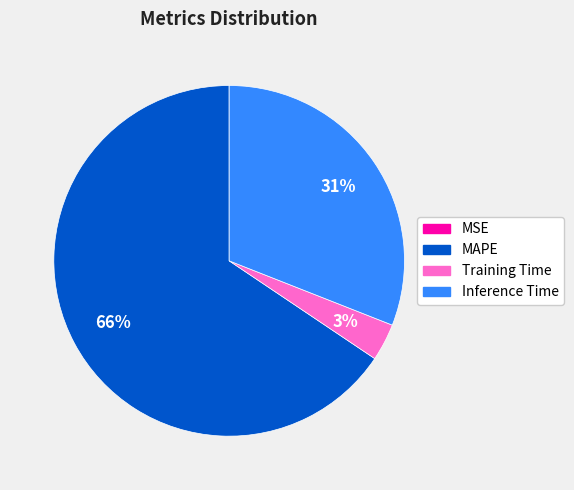

Between MAPE and Inference Time, which is larger?

MAPE